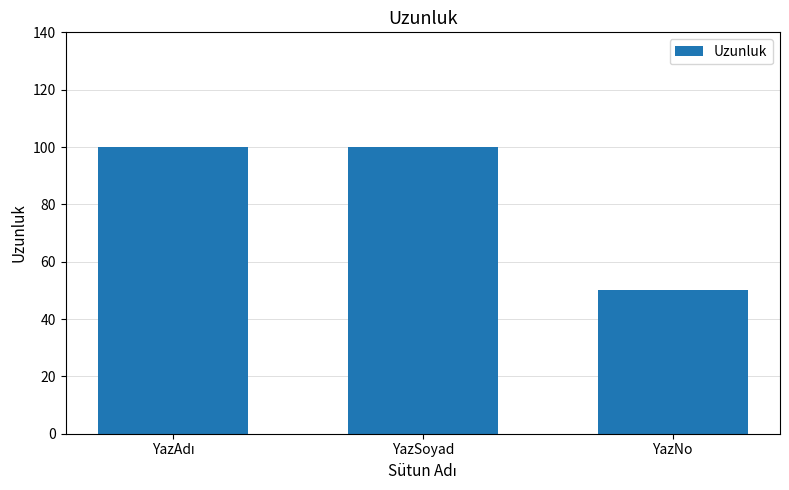

Which category has the lowest value across all series?

YazNo